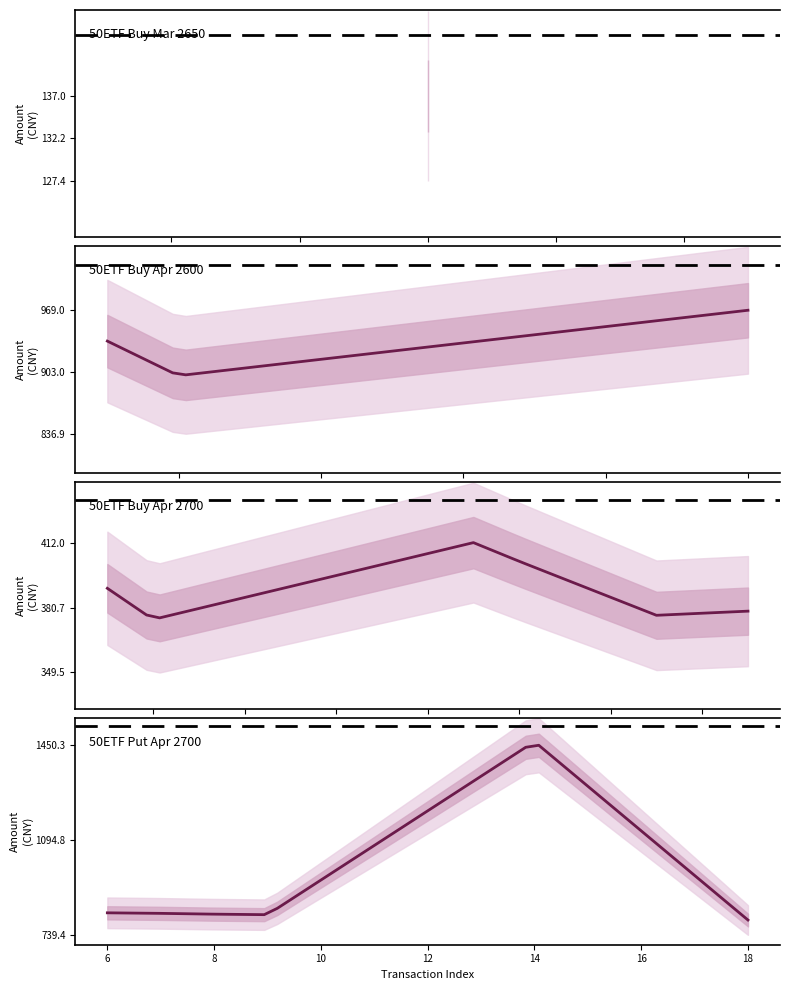

What is the maximum value shown in the chart?

1464.0